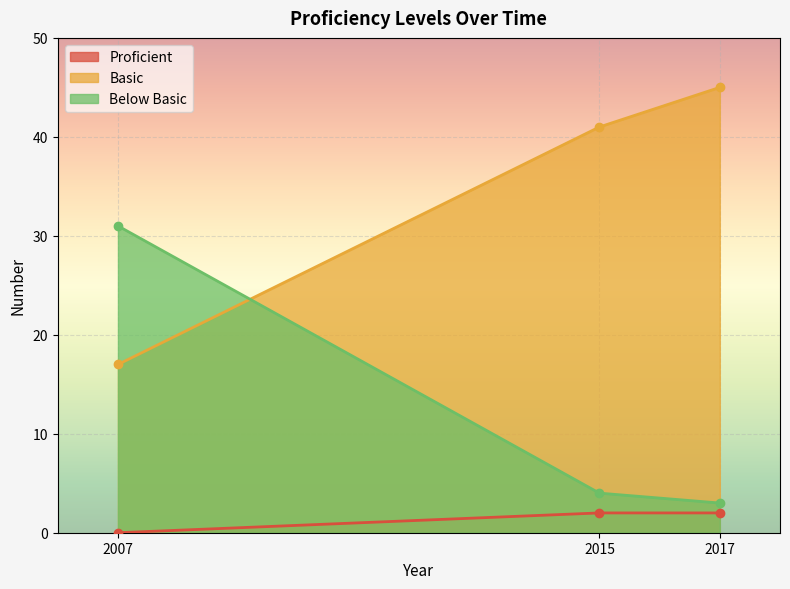

Rank the series by their average value, from highest to lowest.

Basic, Below Basic, Proficient